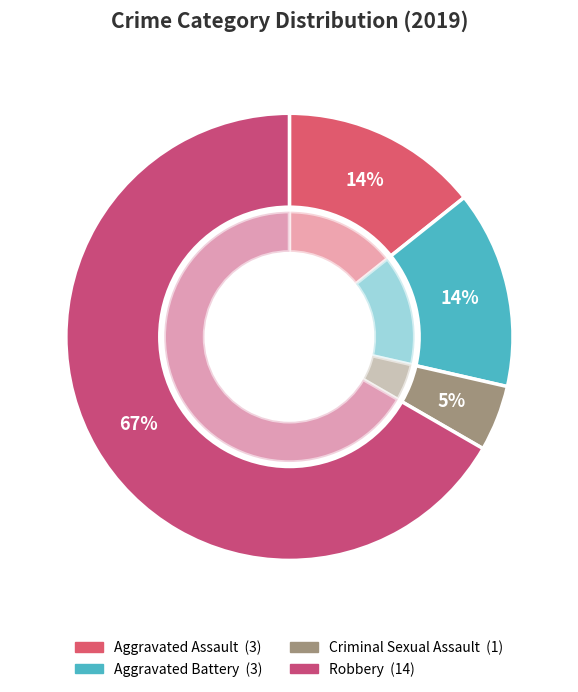

Count the number of slices in the pie.

4